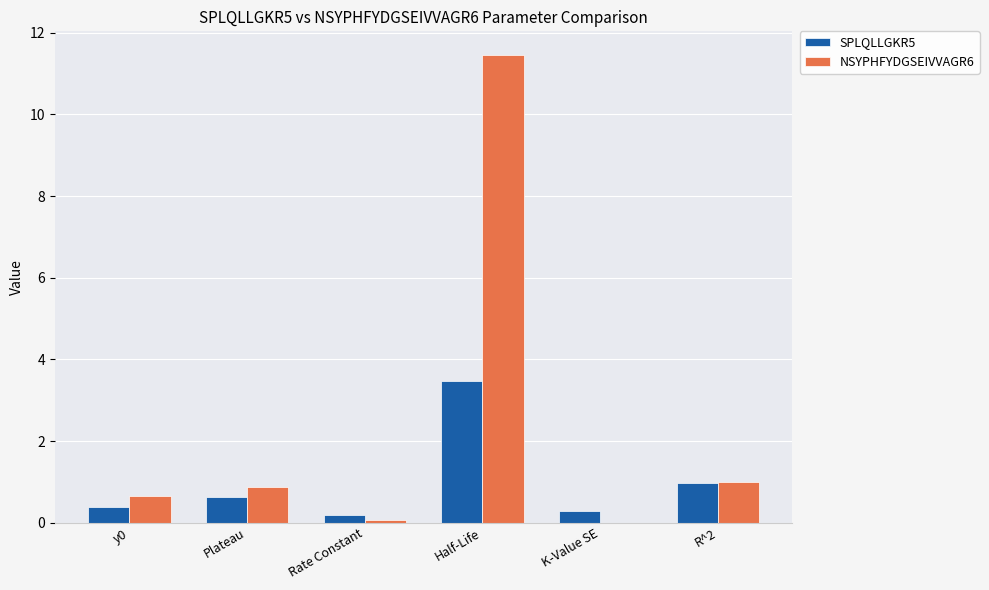

Is it true that NSYPHFYDGSEIVVAGR6 equals 1.6 at R^2?

False